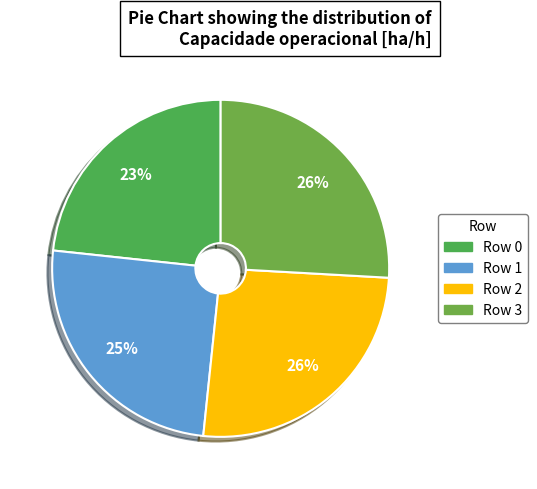

Count the number of slices in the pie.

4